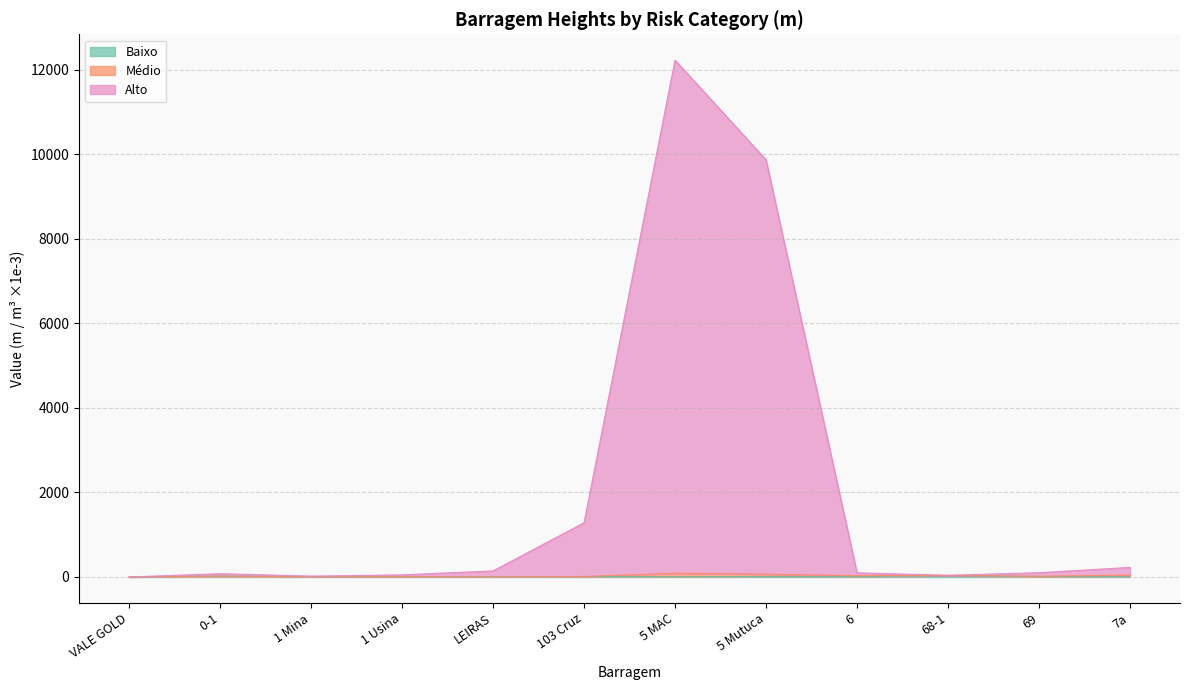

What is the greatest value displayed?

12225.1